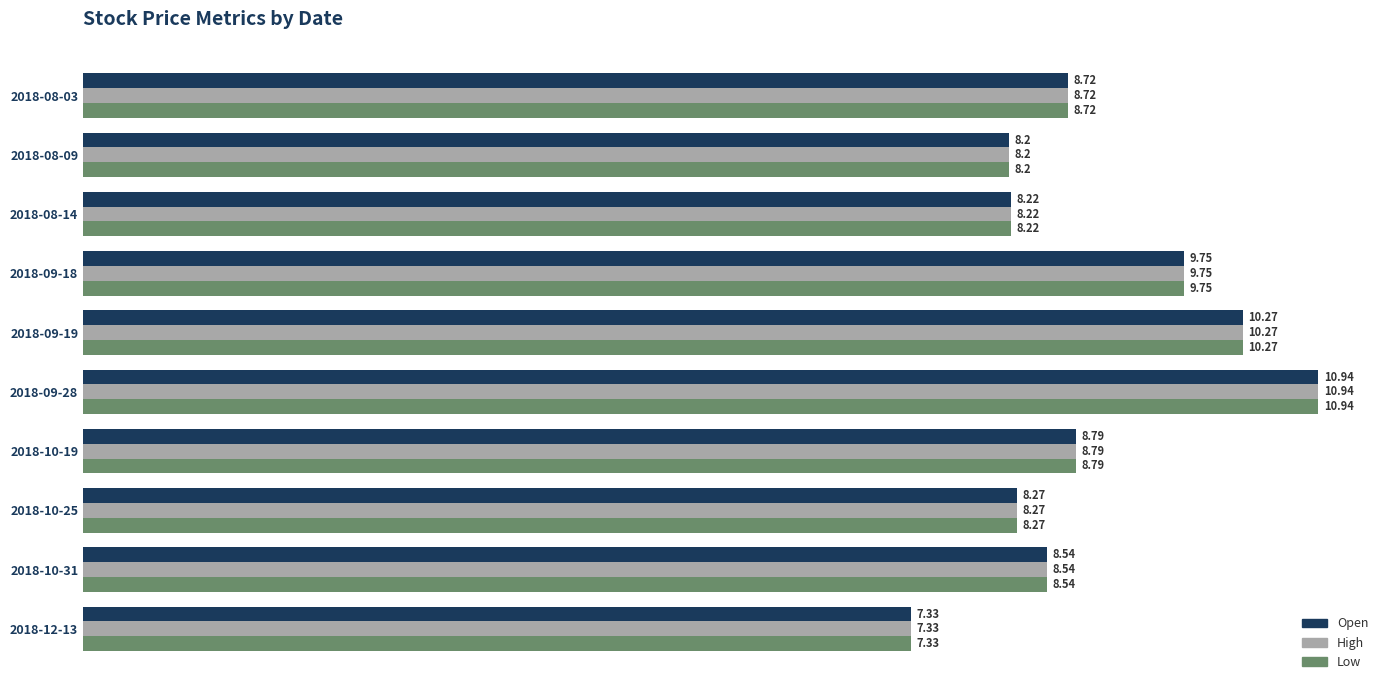

Is the value of High at 2018-08-03 greater than the value of Open at 2018-09-28?

No